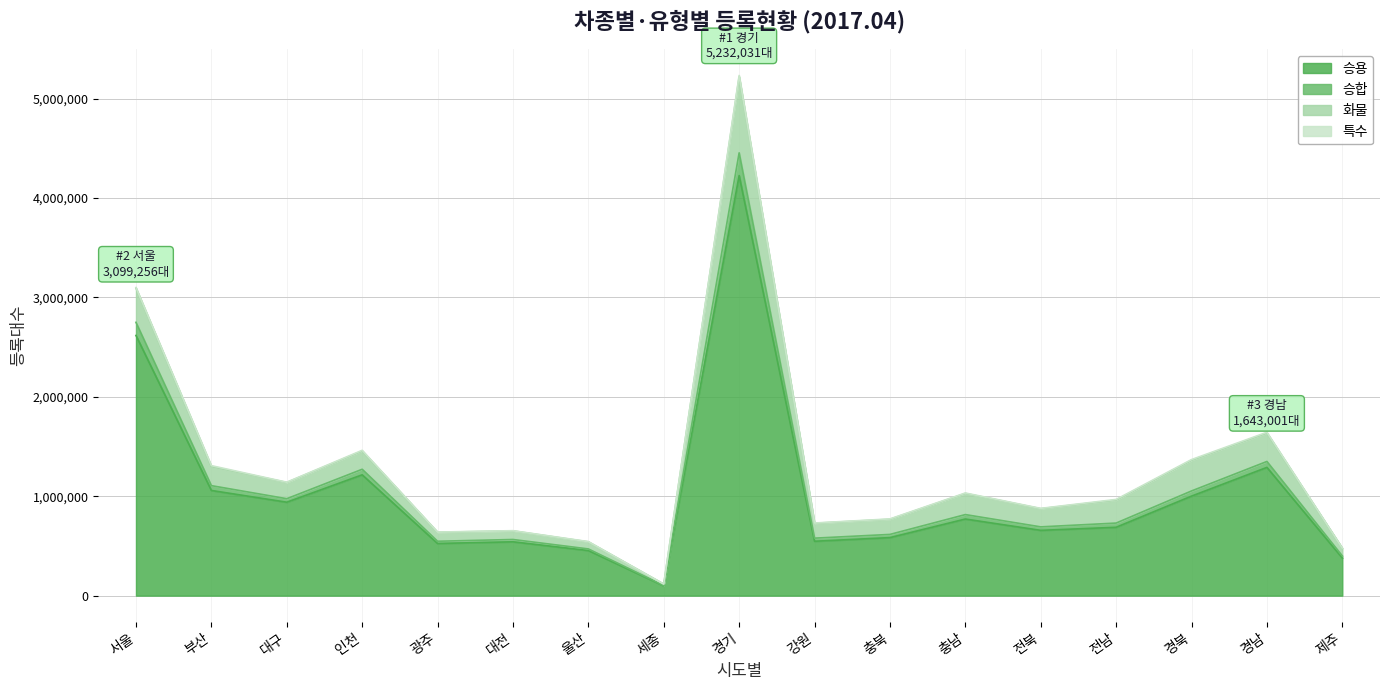

At which category is the sum across all series the highest?

경기